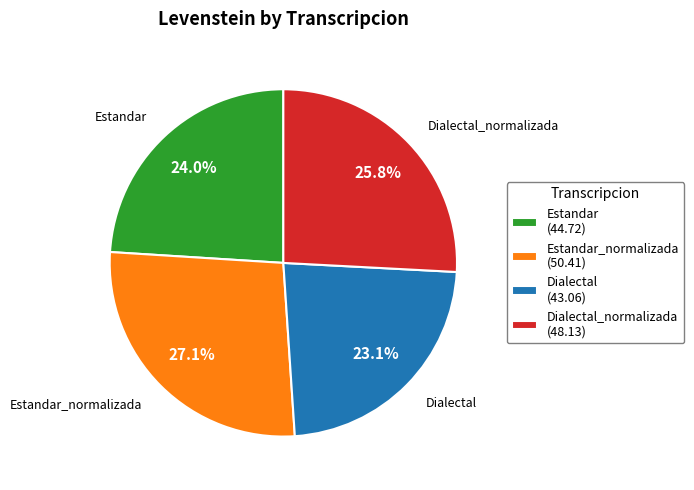

Rank the categories by value from lowest to highest.

Dialectal (43.06), Estandar (44.72), Dialectal_normalizada (48.13), Estandar_normalizada (50.41)